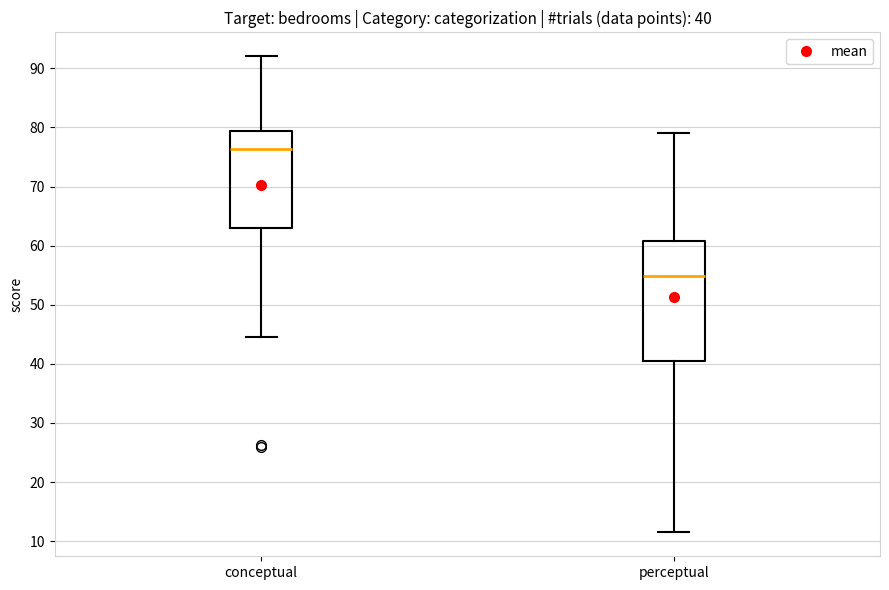

Which box is the tallest, from its lower edge to its upper edge?

perceptual